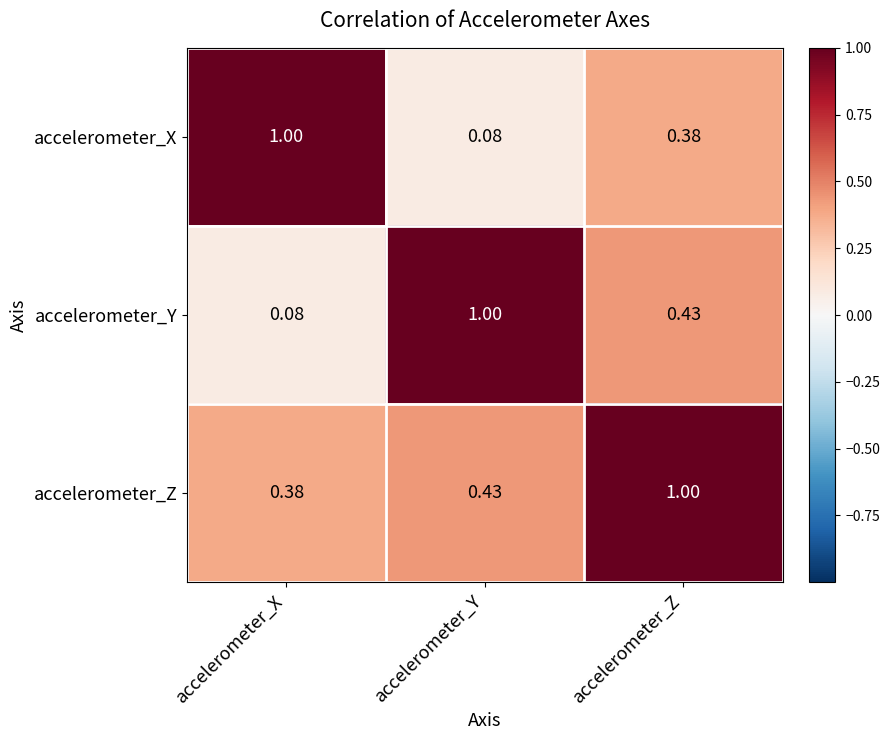

List the labels in order of accelerometer_Z value, smallest first.

accelerometer_X, accelerometer_Y, accelerometer_Z